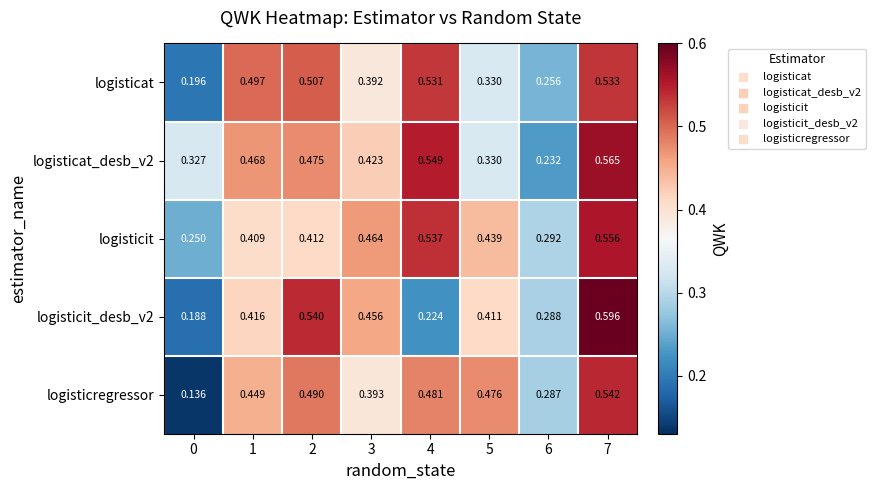

Between 2 and 5, which series saw the biggest shift?

logisticat